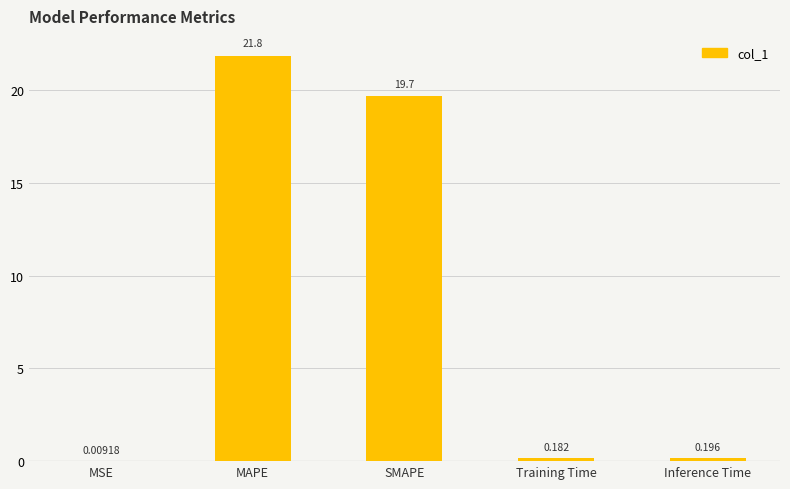

Between Inference Time and SMAPE, which is larger?

SMAPE